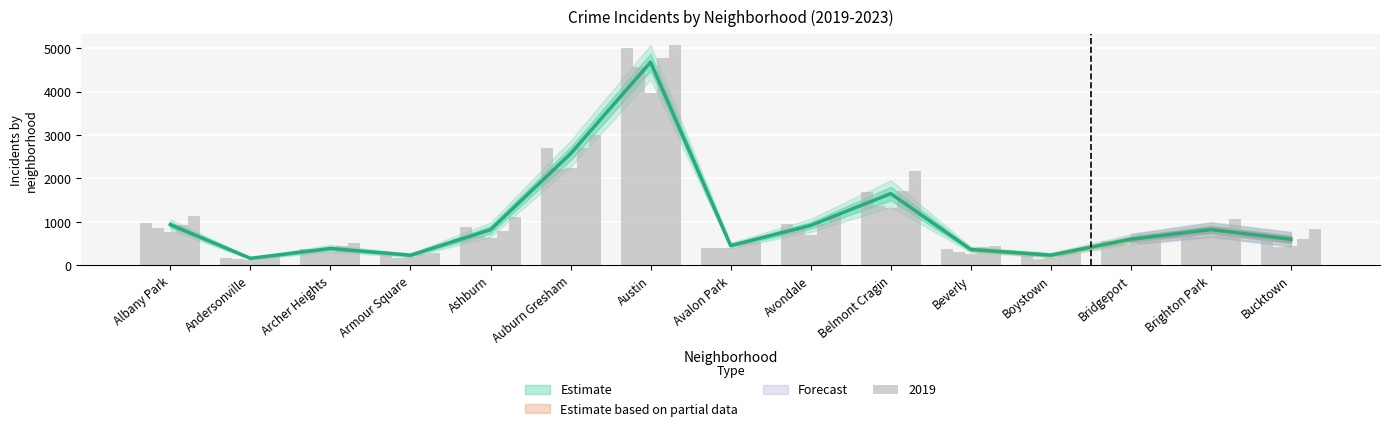

What is the average value of the 2019 series?

1076